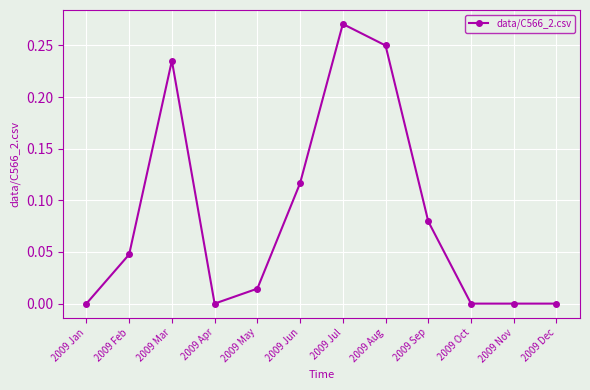

True or false: the data shows 0.0 at 2009 Dec.

True